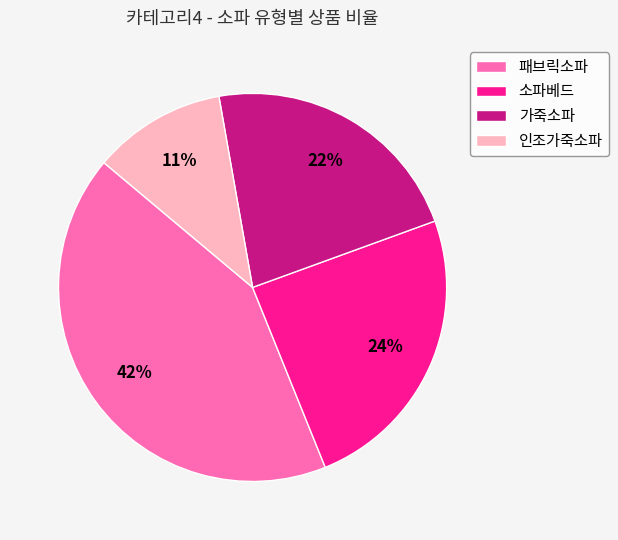

Is it true that 패브릭소파 is 42% of the pie?

True